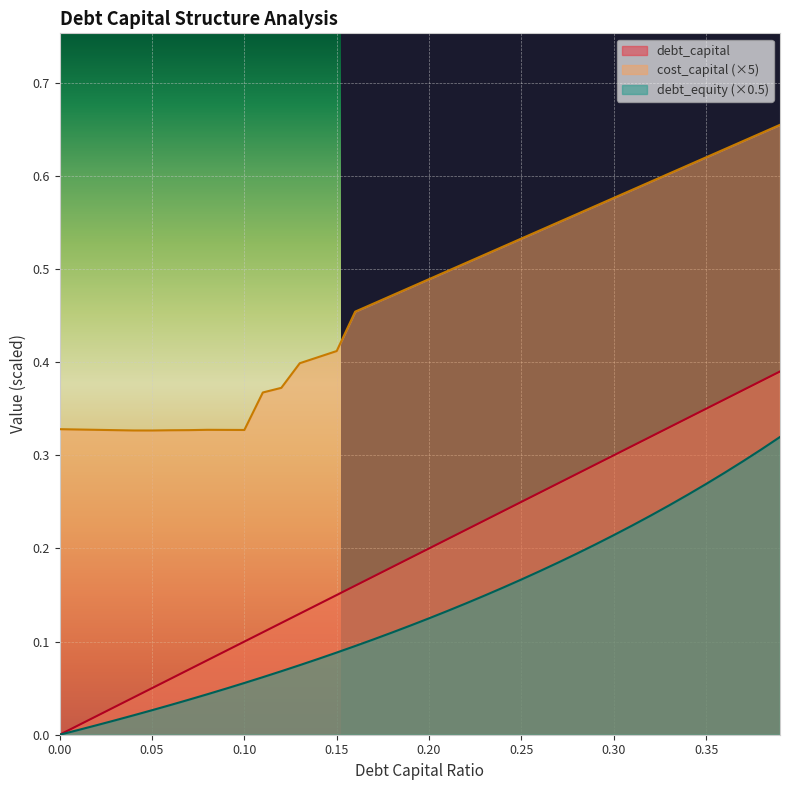

At how many categories does at least one series exceed 0?

40